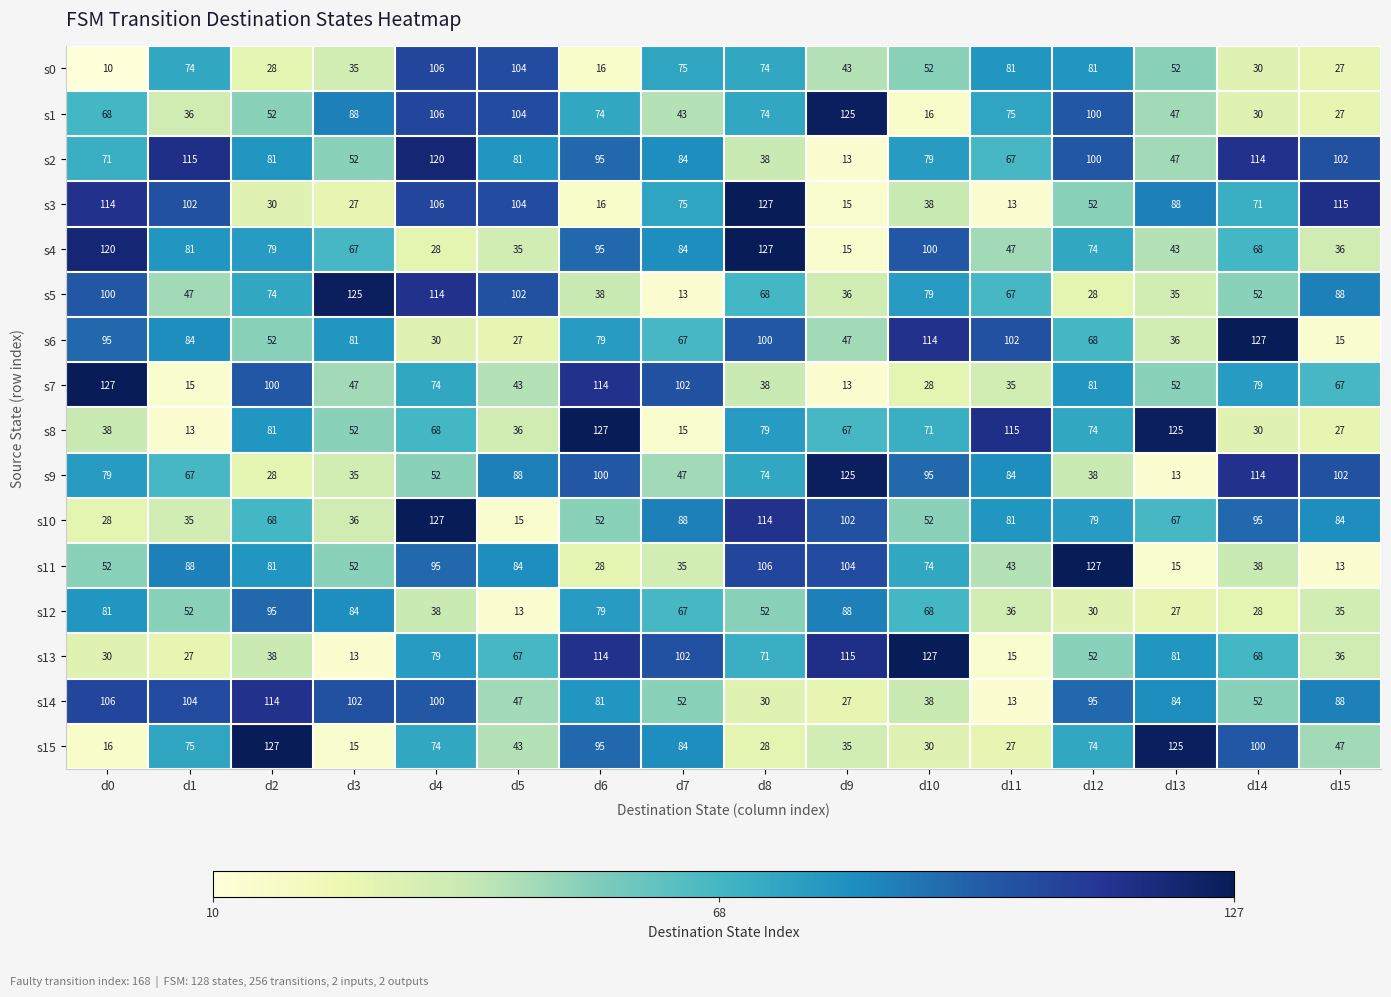

The value of s6 at d9 is 81. True or false?

False